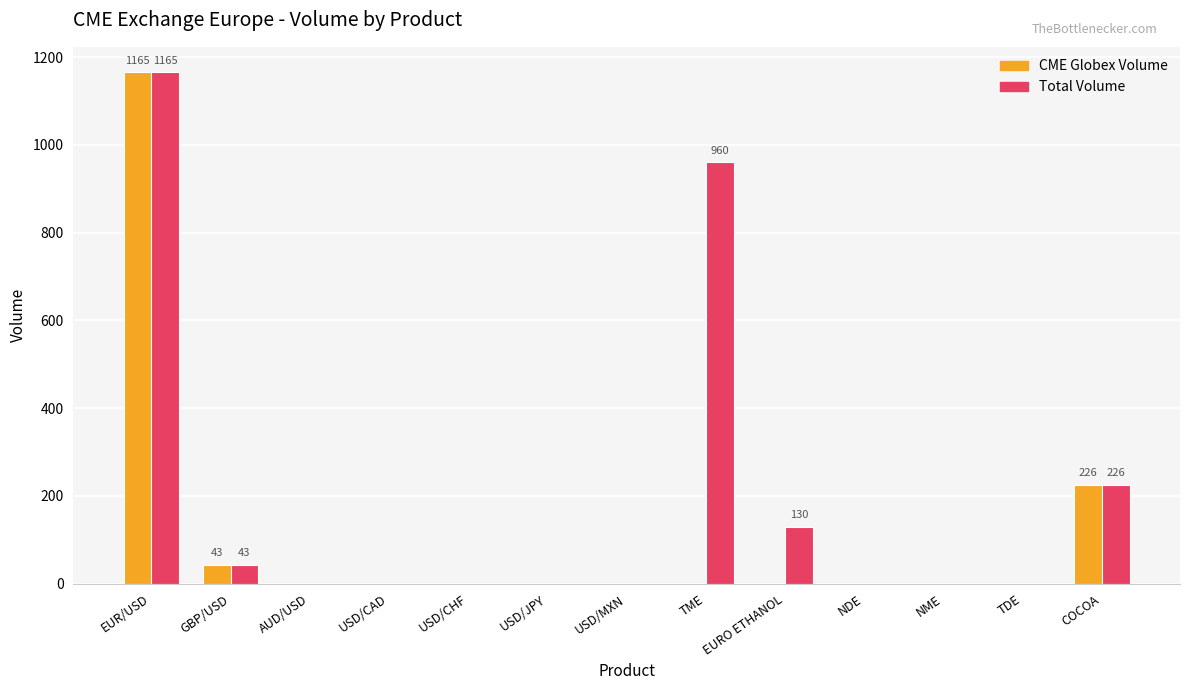

Reading left to right, transcribe all the data shown in this chart.

CME Globex Volume: 1165	43	0	0	0	0	0	0	0	0	0	0	226
Total Volume: 1165	43	0	0	0	0	0	960	130	0	0	0	226